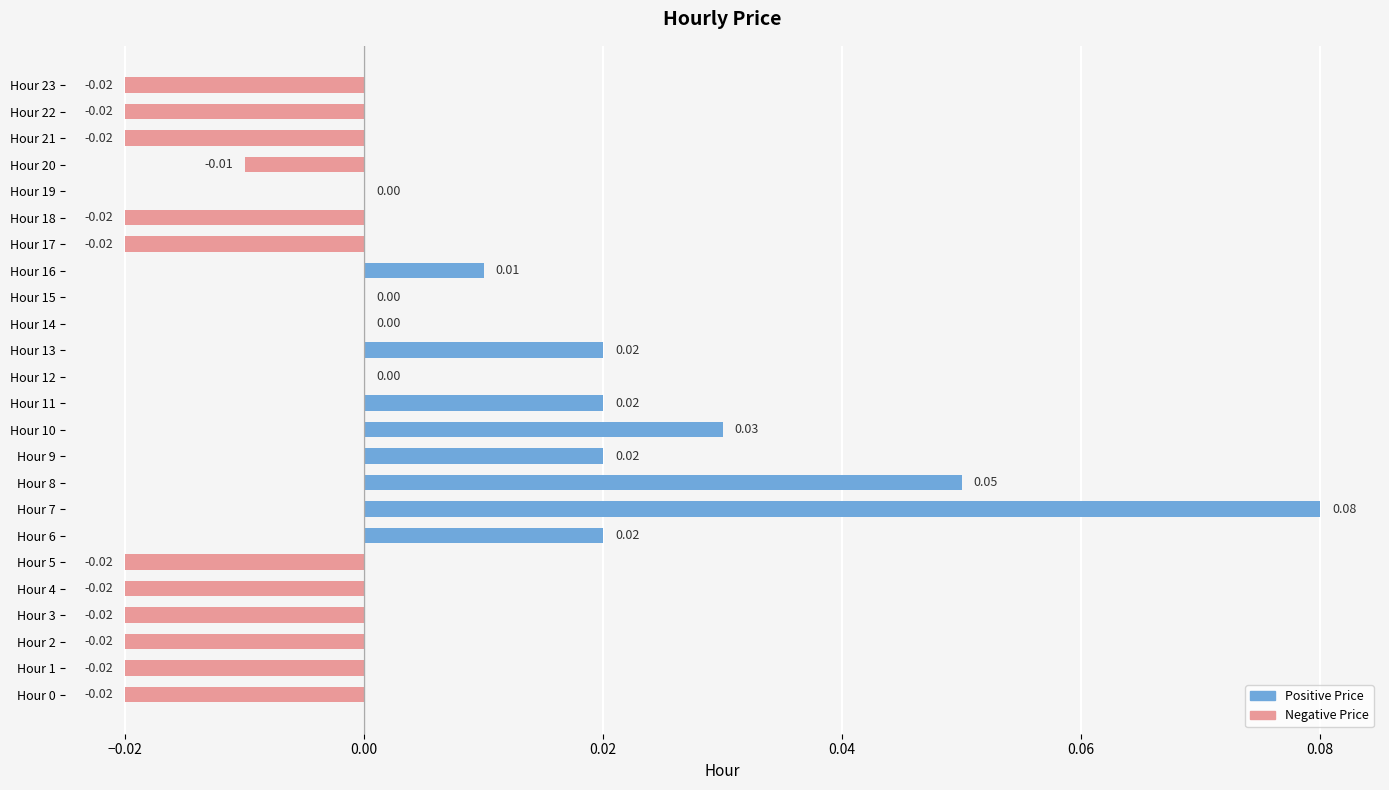

Between Hour 20 and Hour 16, which is larger?

Hour 16